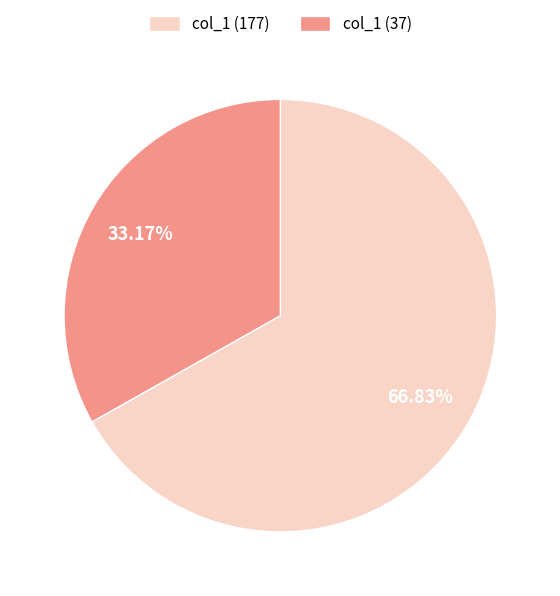

Do col_1 (177) and col_1 (37) together represent more than half of the pie?

Yes